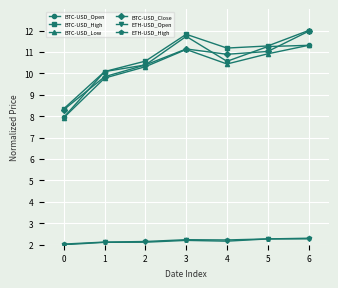

True or false: ETH-USD_High has a value of 2.3 at 5.

True